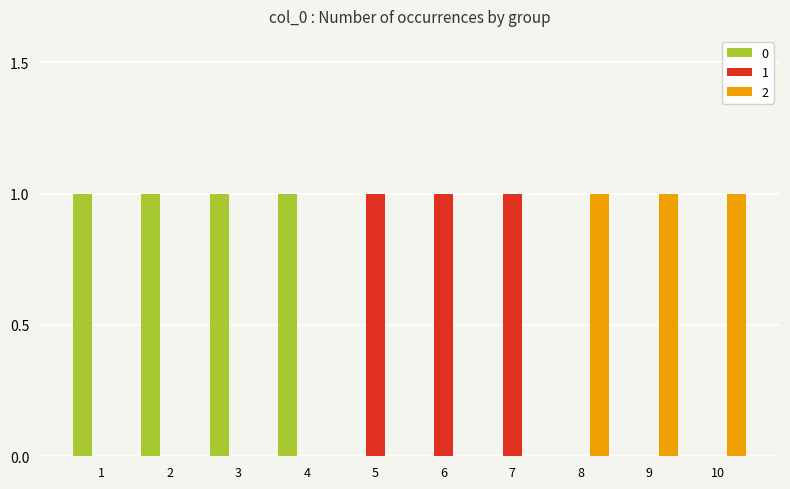

Reading left to right, list all the values displayed in this chart.

0: 1=1	2=1	3=1	4=1	5=0	6=0	7=0	8=0	9=0	10=0
1: 1=0	2=0	3=0	4=0	5=1	6=1	7=1	8=0	9=0	10=0
2: 1=0	2=0	3=0	4=0	5=0	6=0	7=0	8=1	9=1	10=1